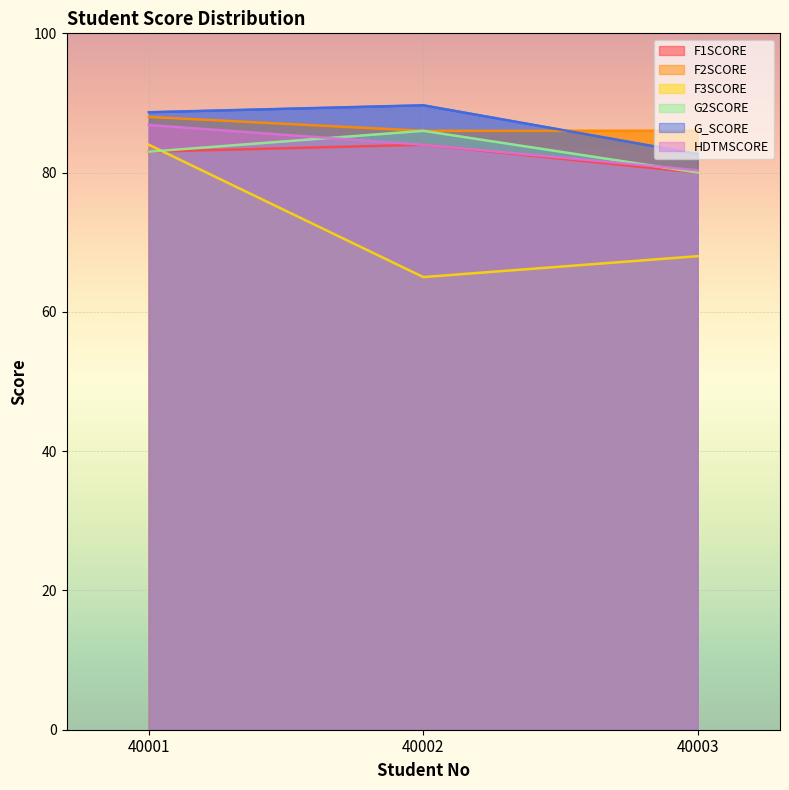

Rank the series at 40002 from highest to lowest value.

G_SCORE, F2SCORE, G2SCORE, F1SCORE, HDTMSCORE, F3SCORE